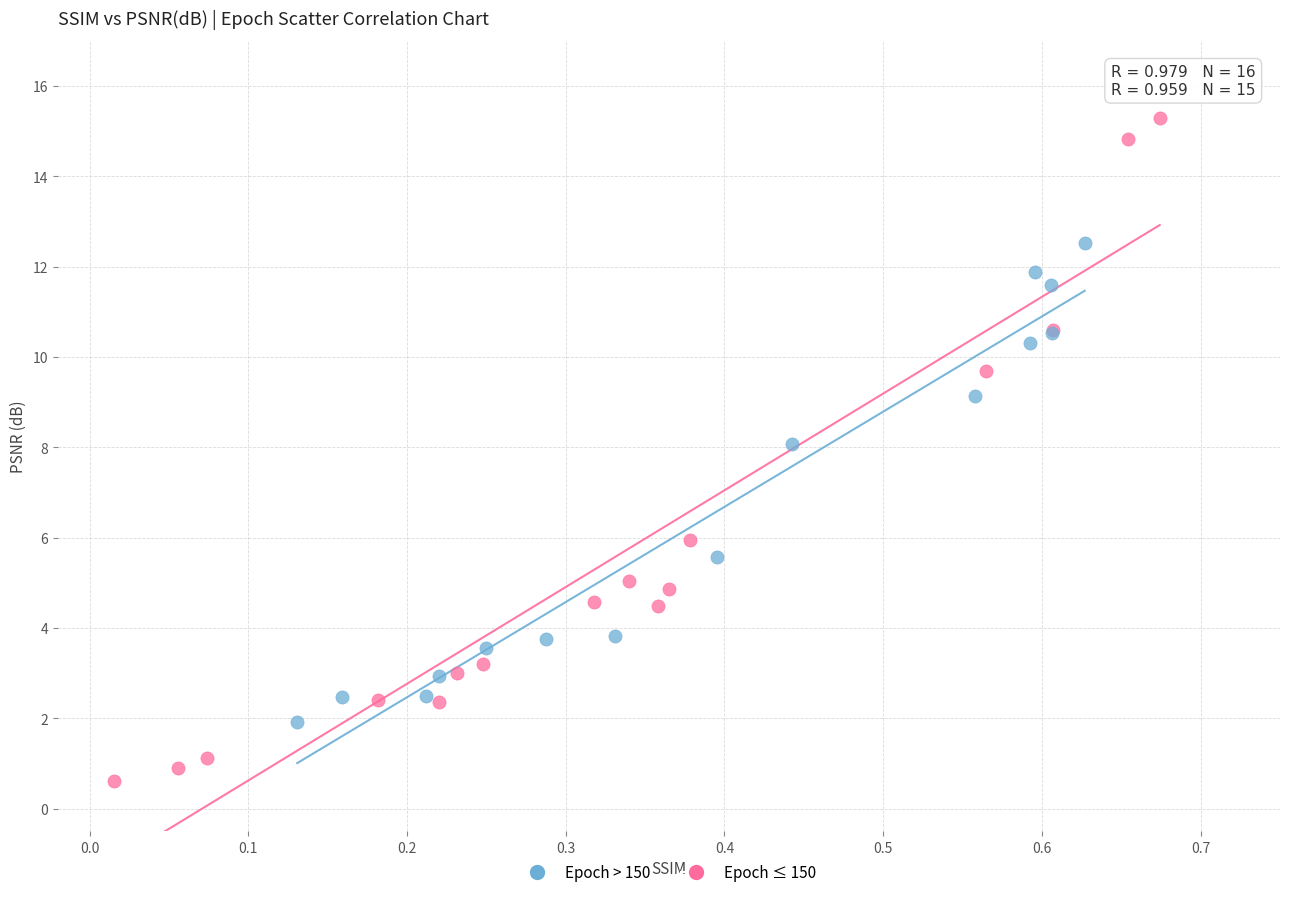

Which series reaches the maximum Y coordinate?

Epoch ≤ 150